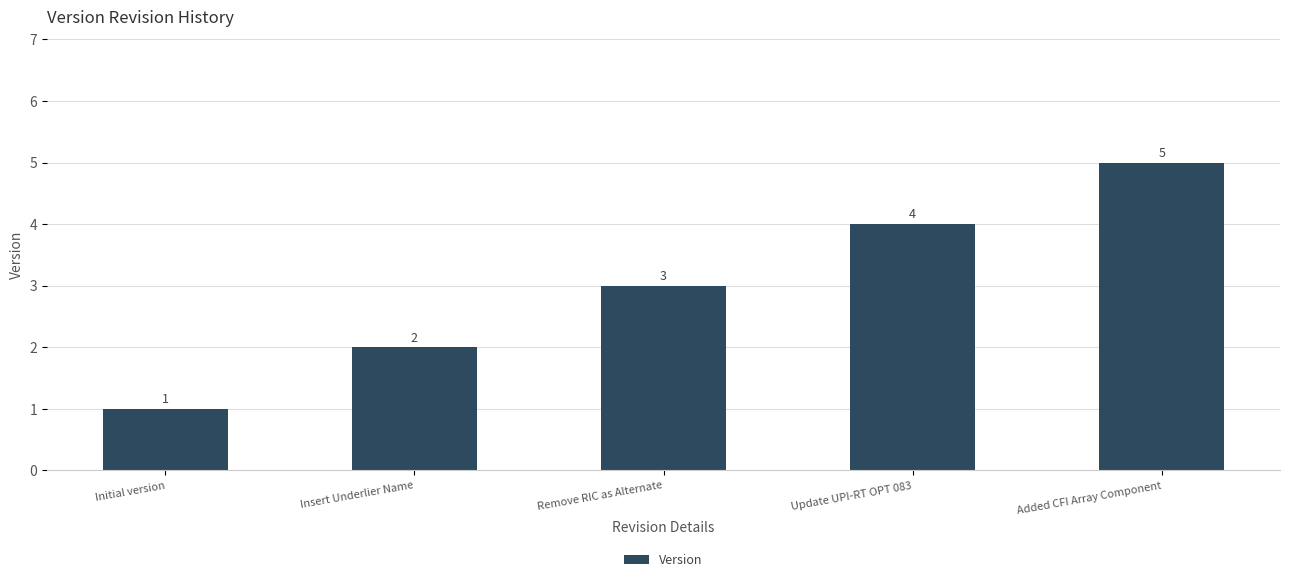

Rank the categories by value from lowest to highest.

Initial version, Insert Underlier Name, Remove RIC as Alternate, Update UPI-RT OPT 083, Added CFI Array Component